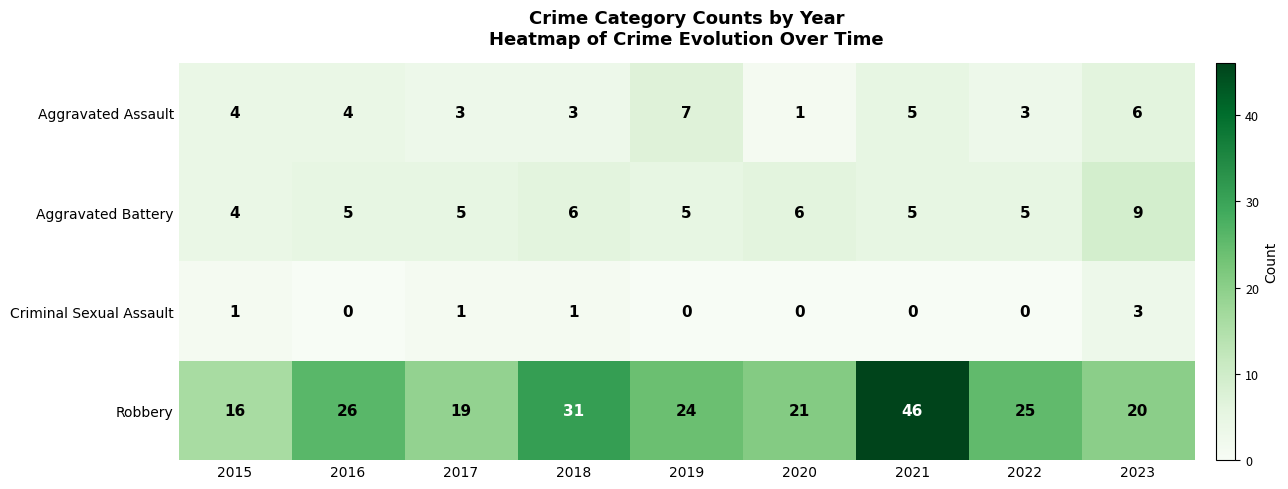

What is the approximate value of Aggravated Battery at 2016?

5